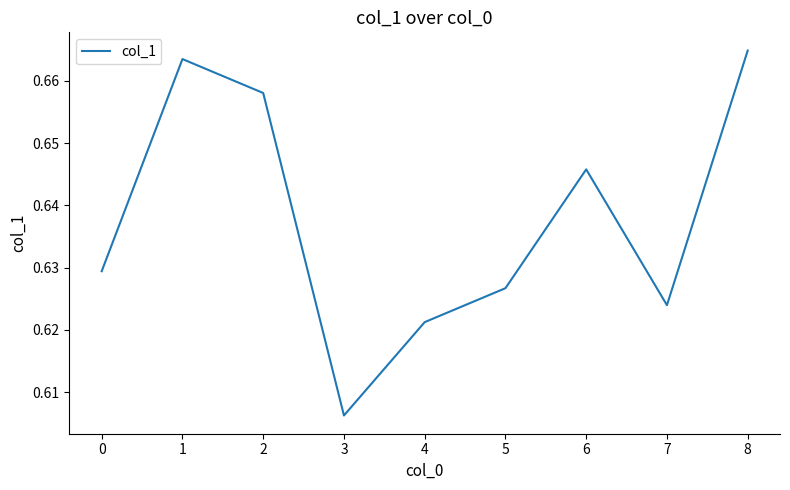

True or false: the data shows 0.4 at 0.

False